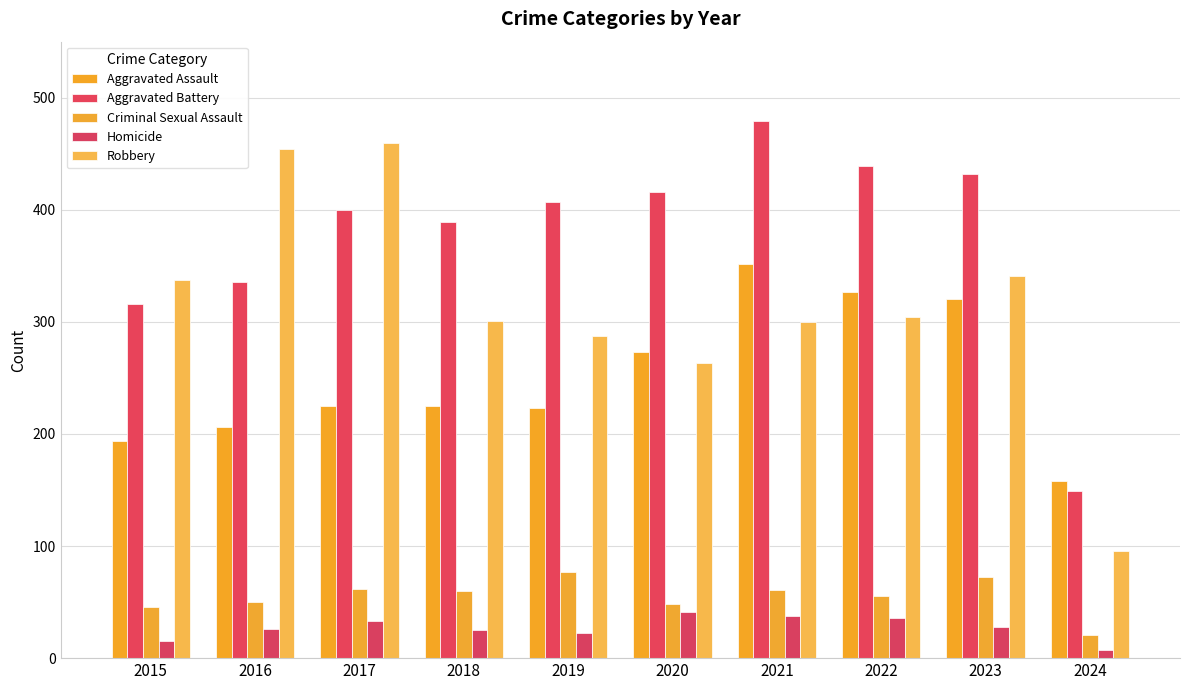

Reading left to right, extract all data points from this chart.

Aggravated Assault: 194	206	225	225	223	273	352	327	320	158
Aggravated Battery: 316	336	400	389	407	416	479	439	432	149
Criminal Sexual Assault: 46	50	62	60	77	48	61	55	72	21
Homicide: 15	26	33	25	22	41	38	36	28	7
Robbery: 337	454	460	301	287	263	300	304	341	96